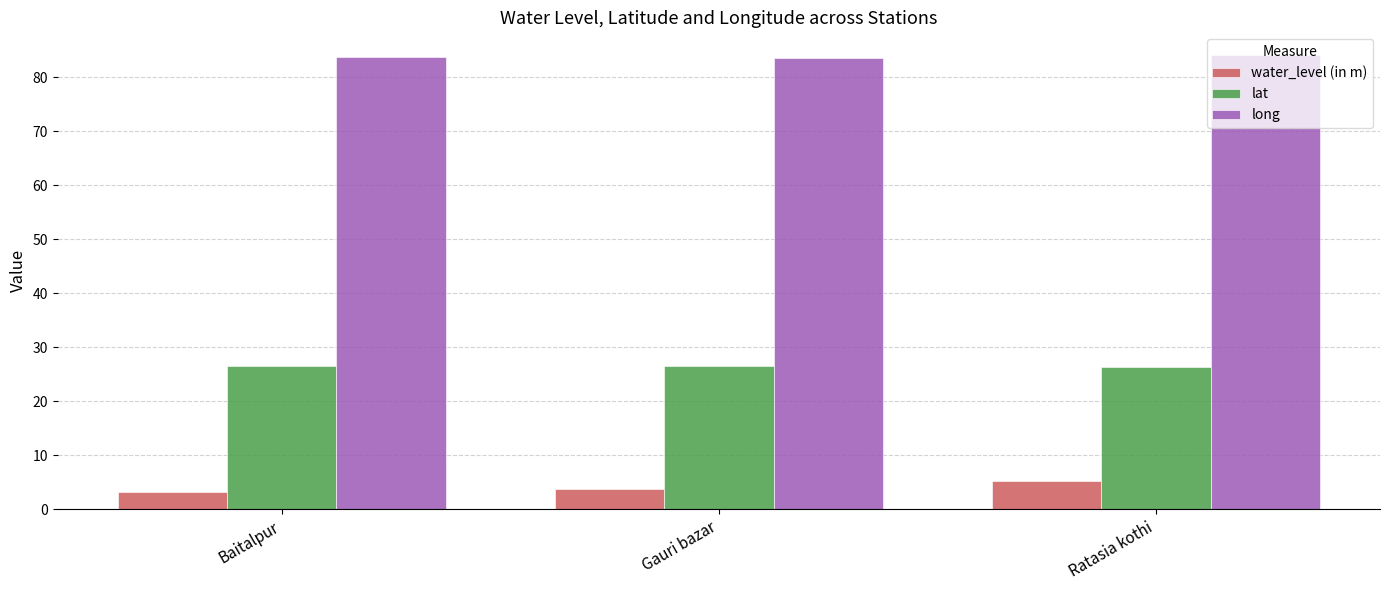

Read the lat value at Baitalpur.

26.6